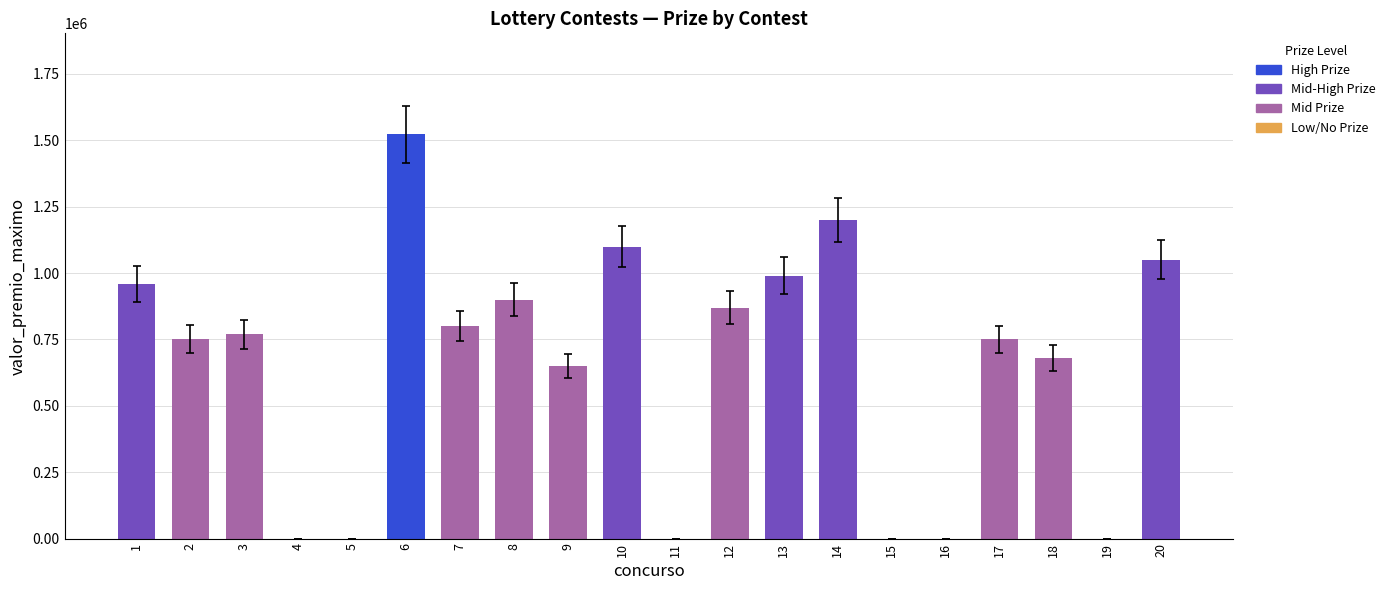

What is the sum of the values at 11 and 8?

900000.0